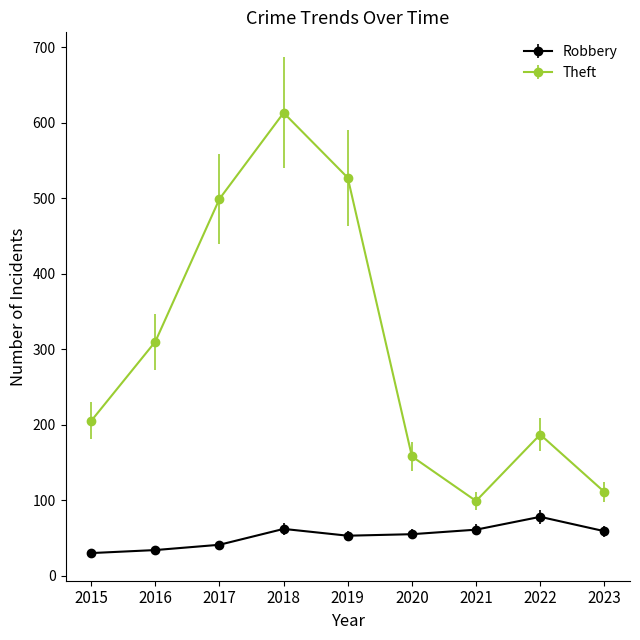

How many lines are shown in the chart?

2